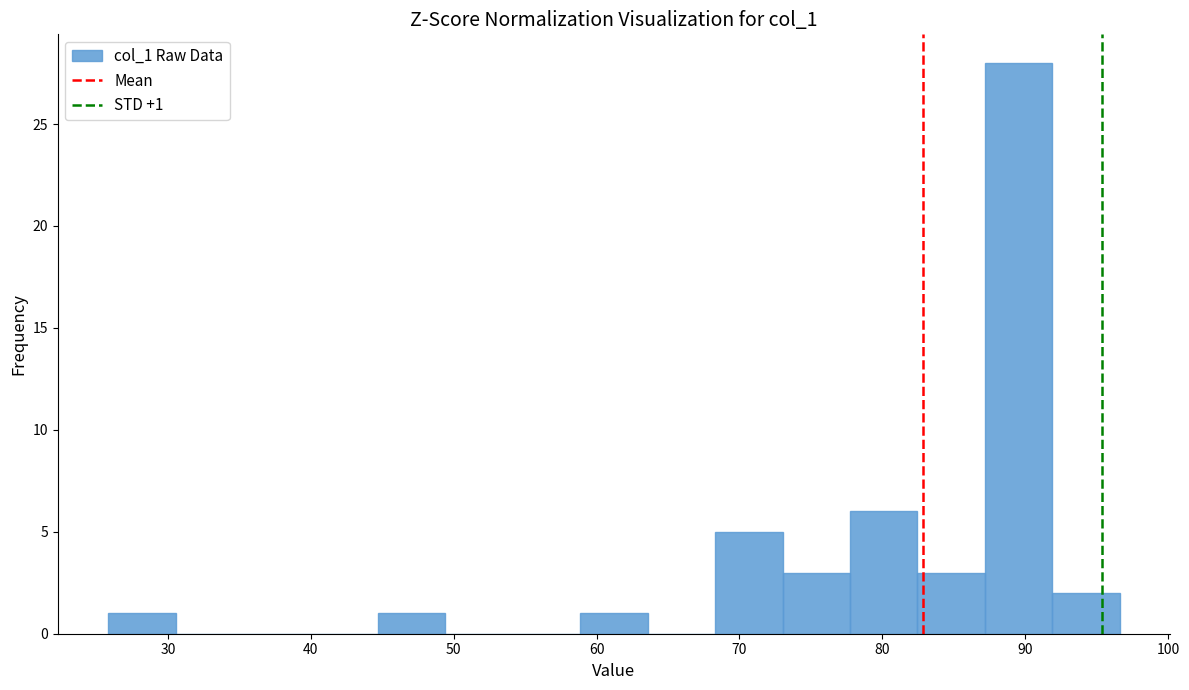

Which range on the x-axis has the tallest bar?

87 to 92